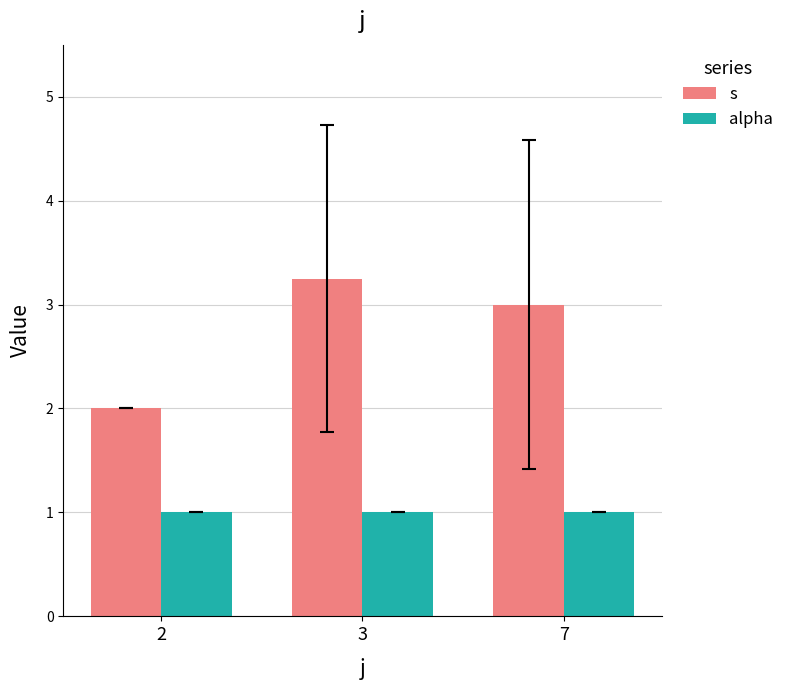

Between 2 and 7, which series saw the biggest shift?

s